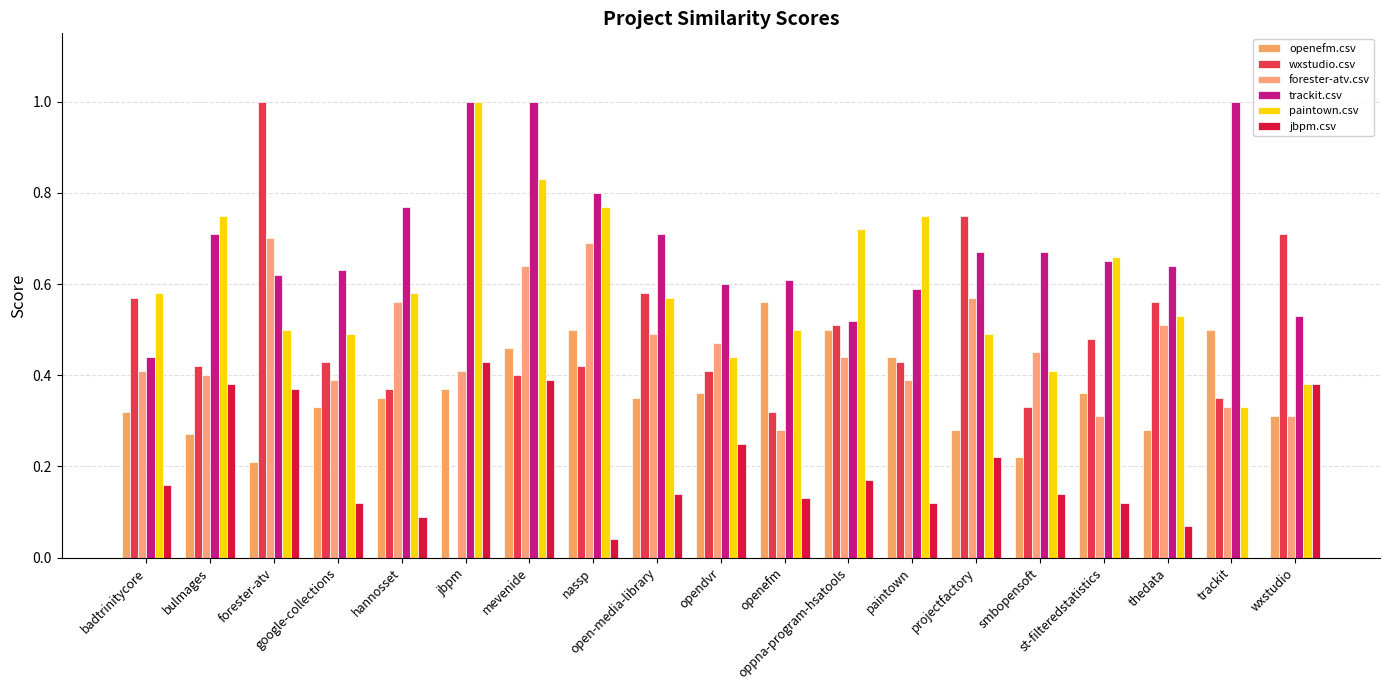

True or false: forester-atv.csv has a value of 0.3 at hannosset.

False